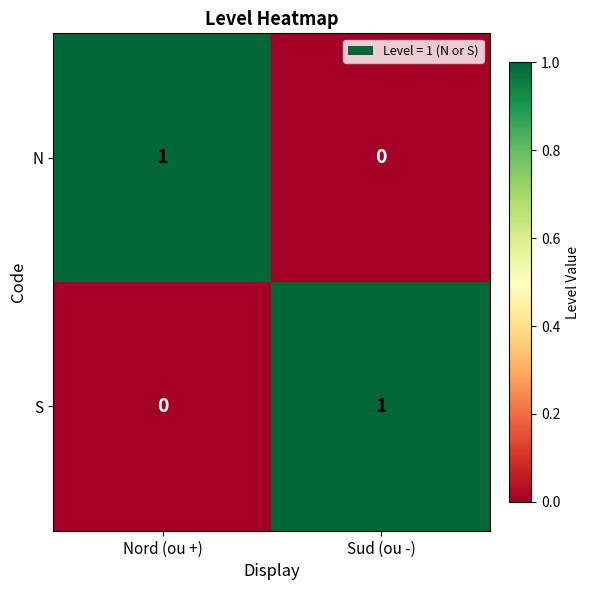

Is the value of S at Nord (ou +) greater than the value of N at Nord (ou +)?

No